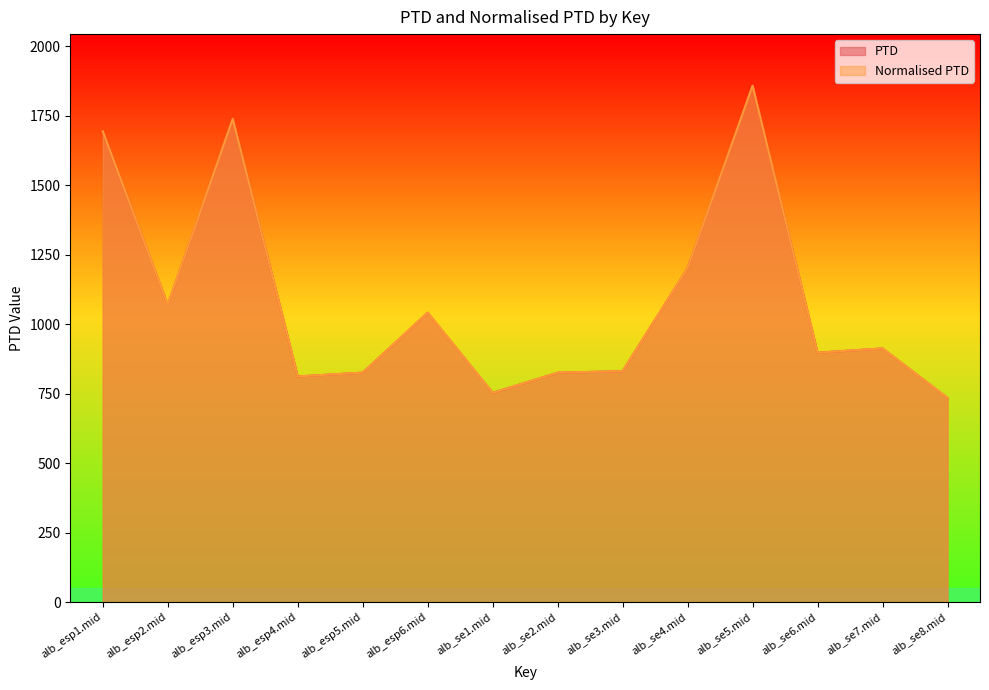

What is the difference between the second highest and minimum values in the PTD series?

1003.7